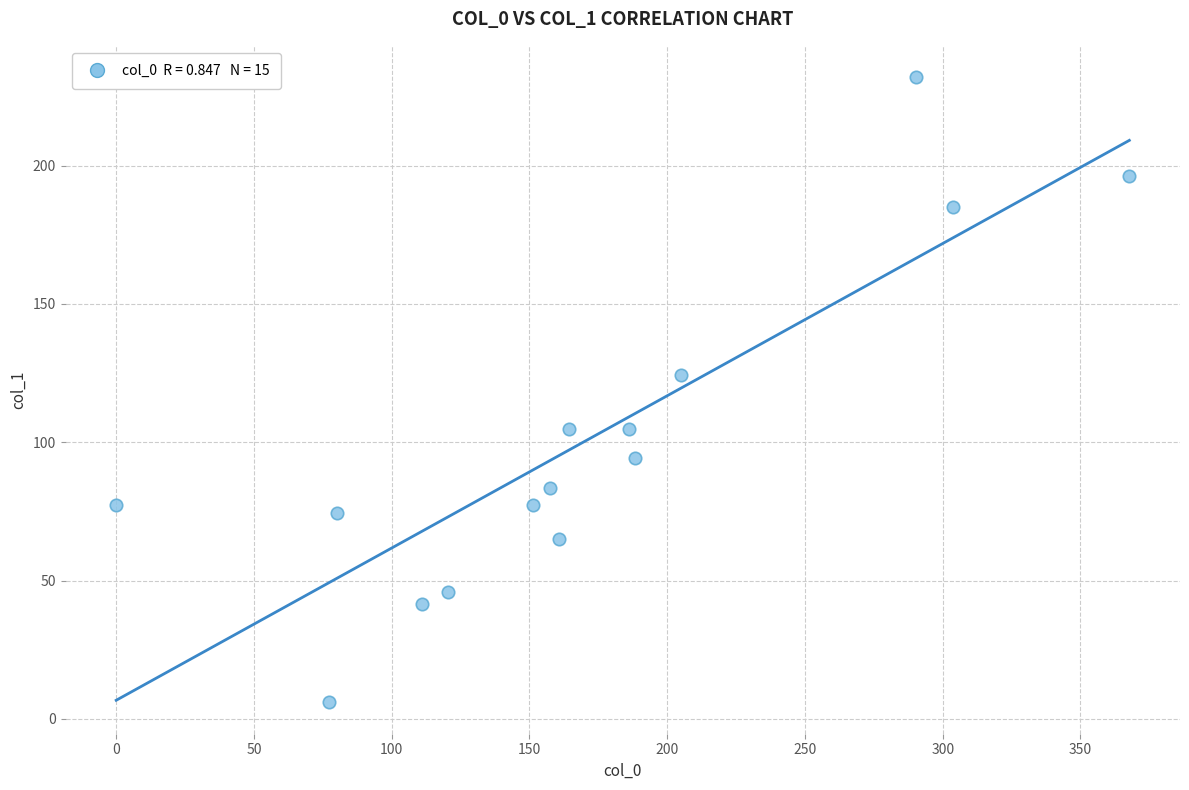

What Y value in the scatter plot is closest to 118?

124.2